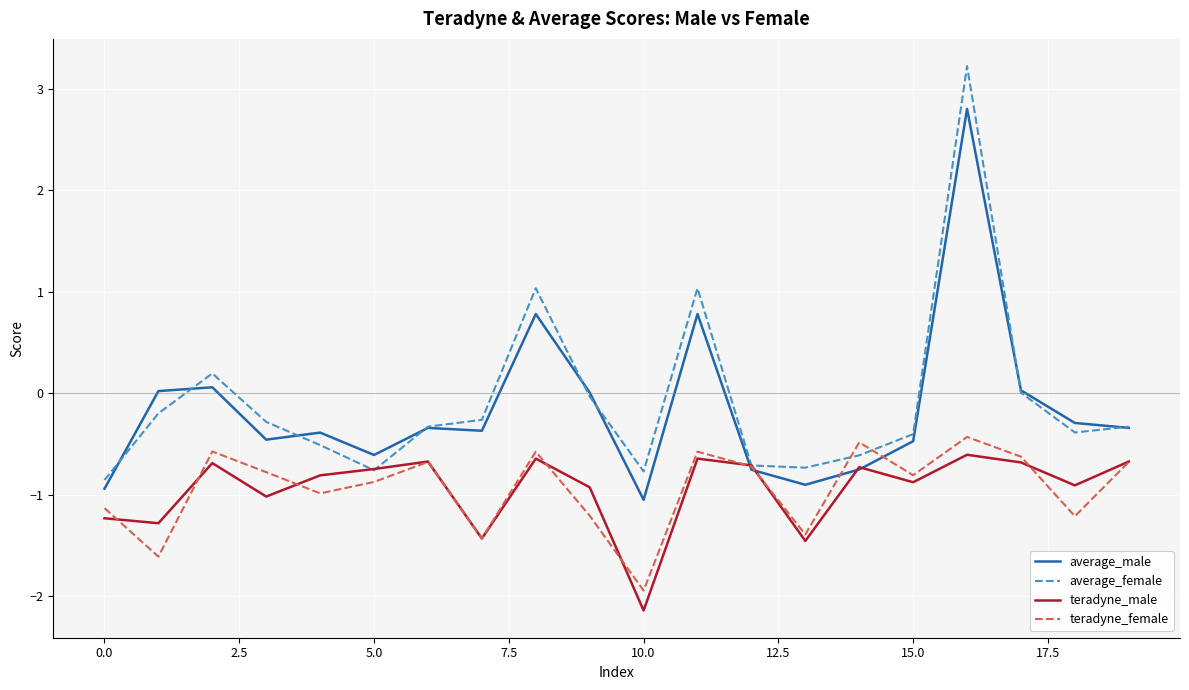

Which series has the largest range (max minus min)?

average_female